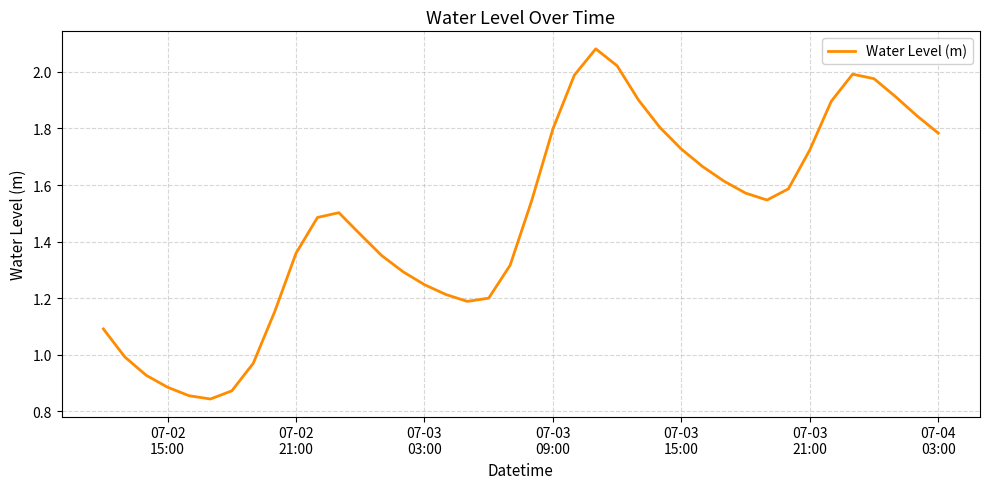

How many lines are shown in the chart?

1